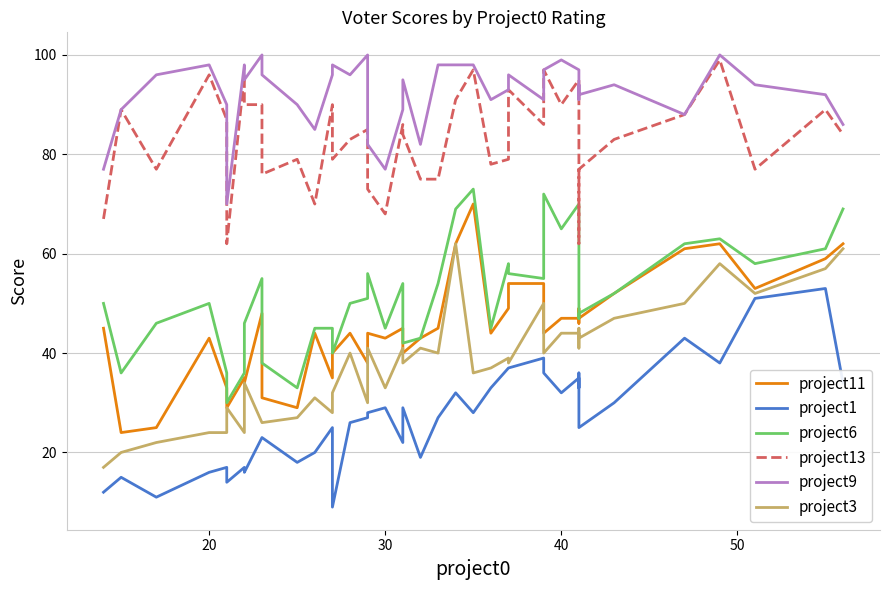

Does the chart have visible grid lines?

Yes